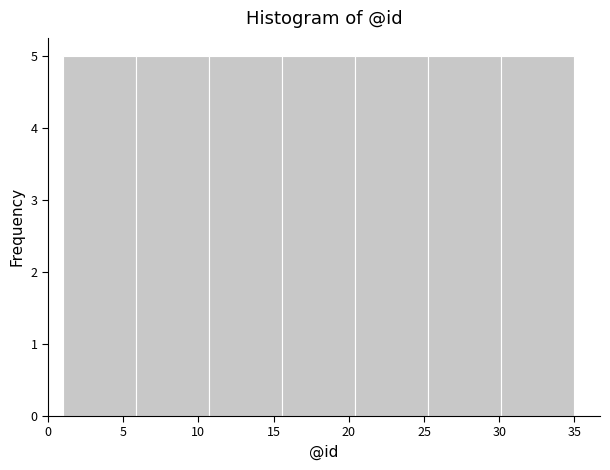

Reading left to right, transcribe this chart: for each bar, give the range it covers on the x-axis and its height. Neither the bar edges nor the heights are printed on the chart, so give them approximately, as read against the axes.

1.0 to 6.0: 5
6.0 to 10.5: 5
10.5 to 15.5: 5
15.5 to 20.5: 5
20.5 to 25.5: 5
25.5 to 30.0: 5
30.0 to 35.0: 5